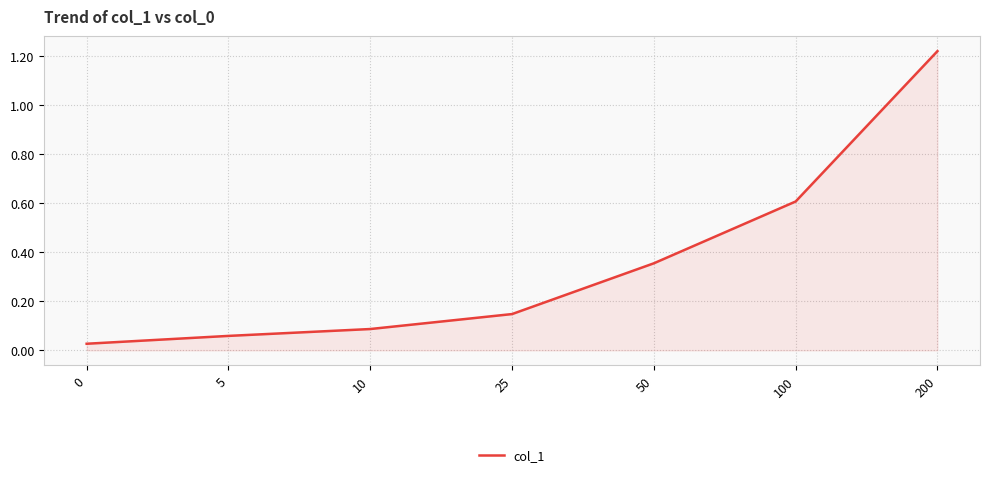

Which category has the highest value across all series?

200